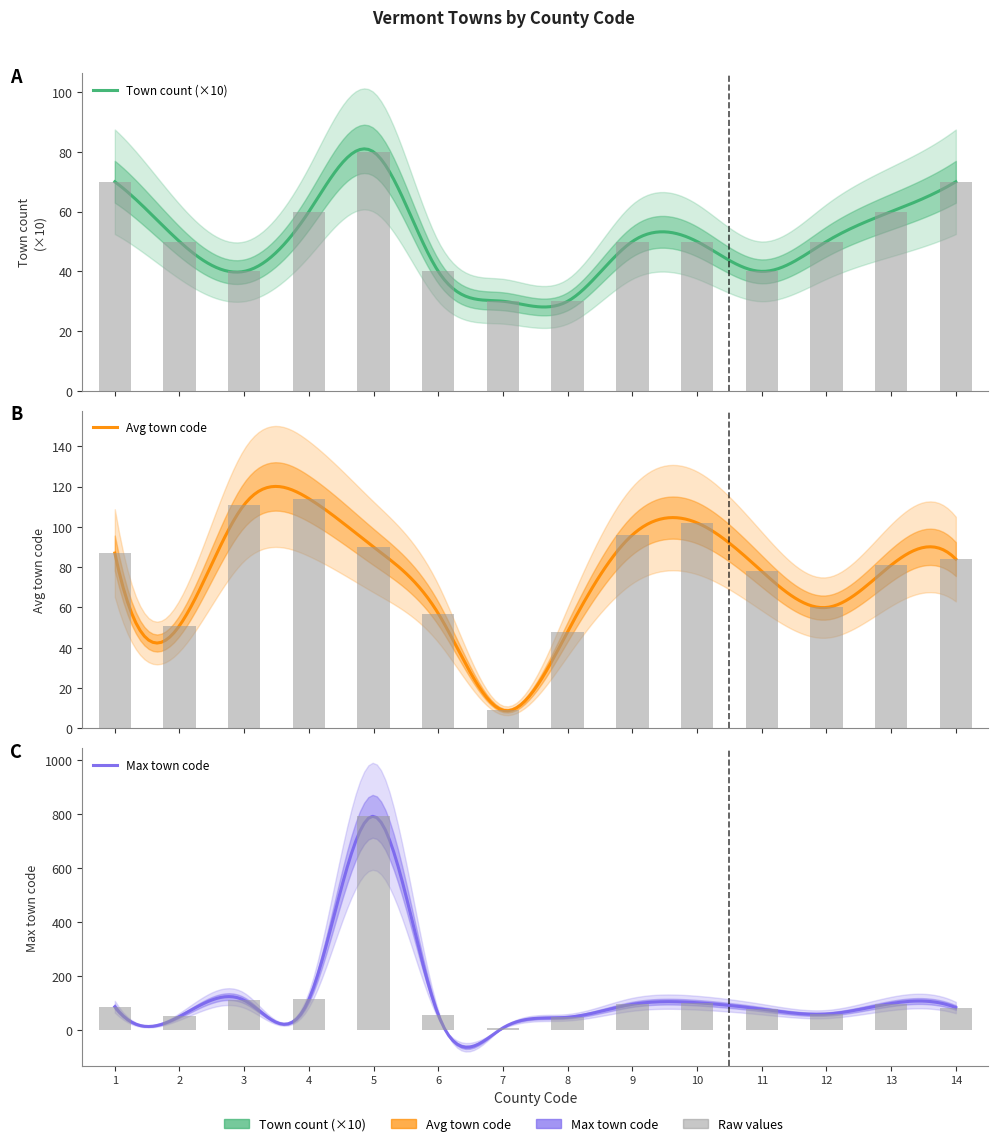

Reading right to left, extract all data points from this chart.

Town count: 14=70	13=60	12=50	11=40	10=50	9=50	8=30	7=30	6=40	5=80	4=60	3=40	2=50	1=70
Avg town code: 14=84	13=81	12=60	11=78	10=102	9=96	8=48	7=9	6=57	5=90	4=114	3=111	2=51	1=87
Max town code: 14=84	13=99	12=60	11=78	10=102	9=96	8=48	7=9	6=57	5=792	4=114	3=111	2=51	1=87